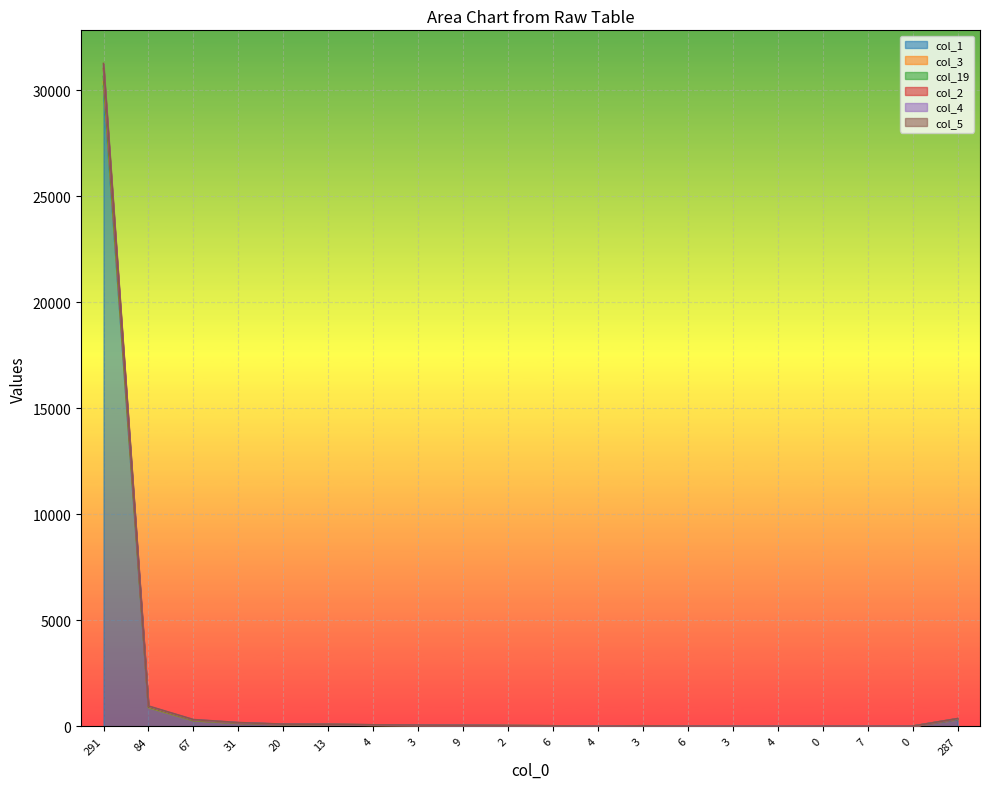

True or false: col_2 has a value of 37 at 9.

False